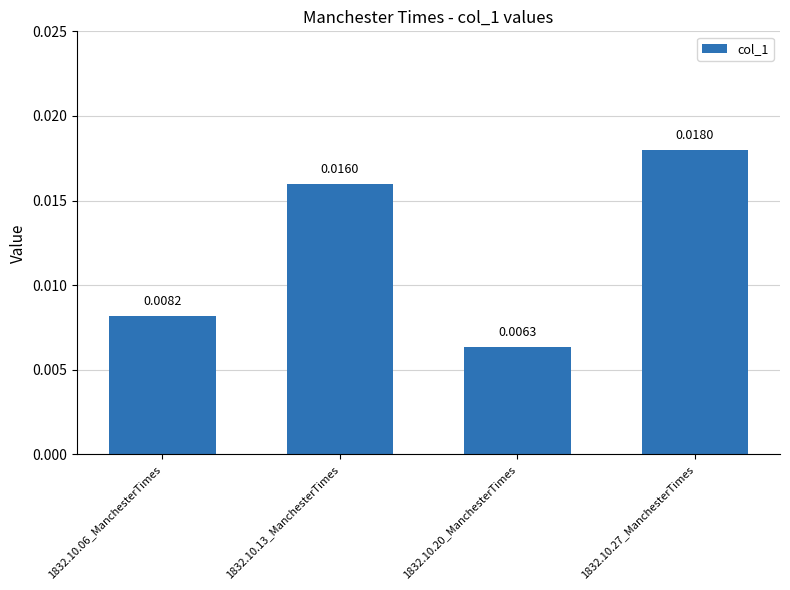

Rank the categories by value from highest to lowest.

1832.10.27_ManchesterTimes, 1832.10.13_ManchesterTimes, 1832.10.06_ManchesterTimes, 1832.10.20_ManchesterTimes